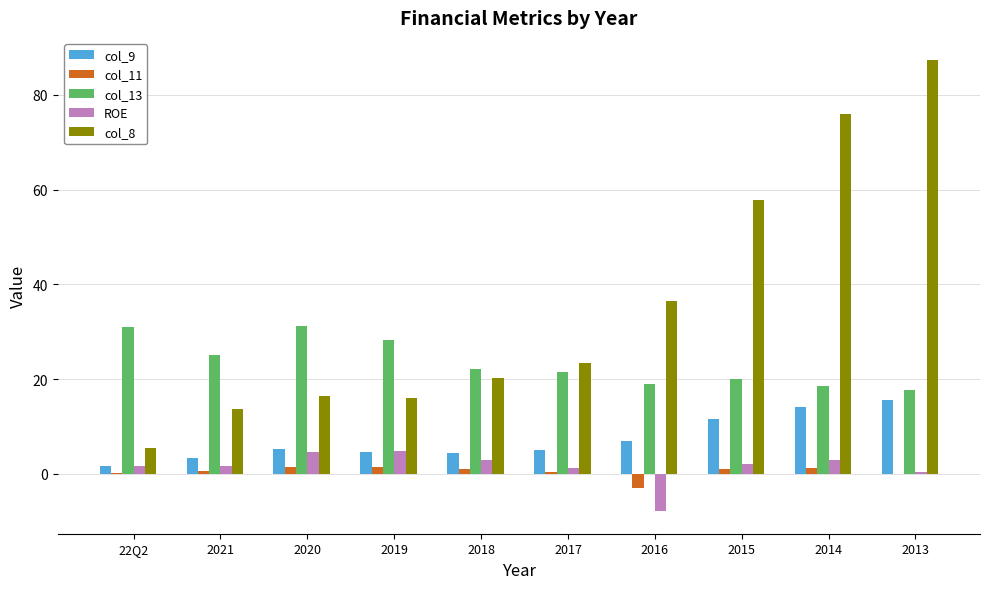

At which category is the sum across all series the highest?

2013